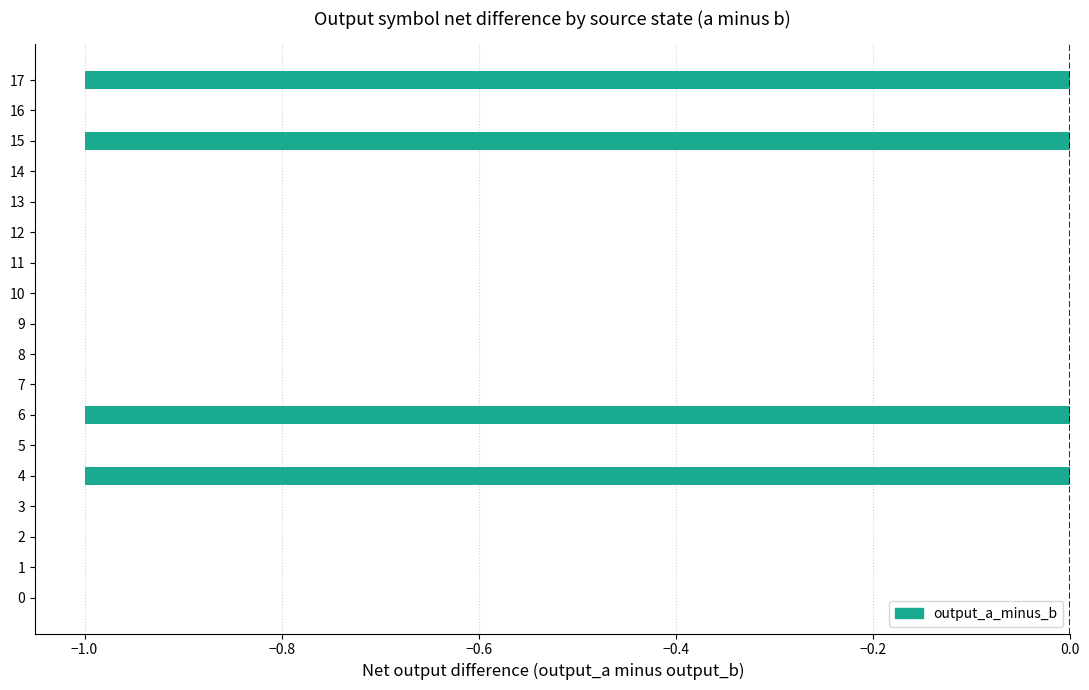

Between 17 and 14, which is larger?

14